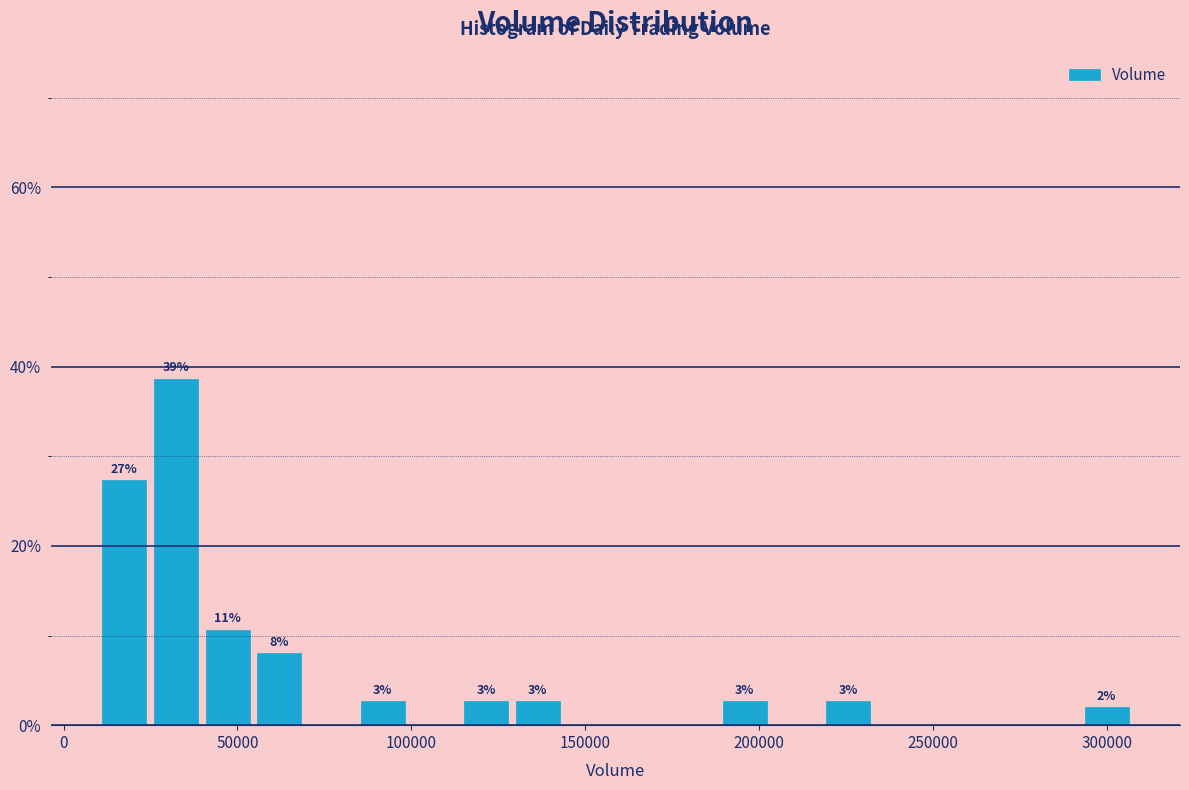

Around what value on the x-axis is the tallest bar? Give the approximate position of its centre, as read against the axis.

30000